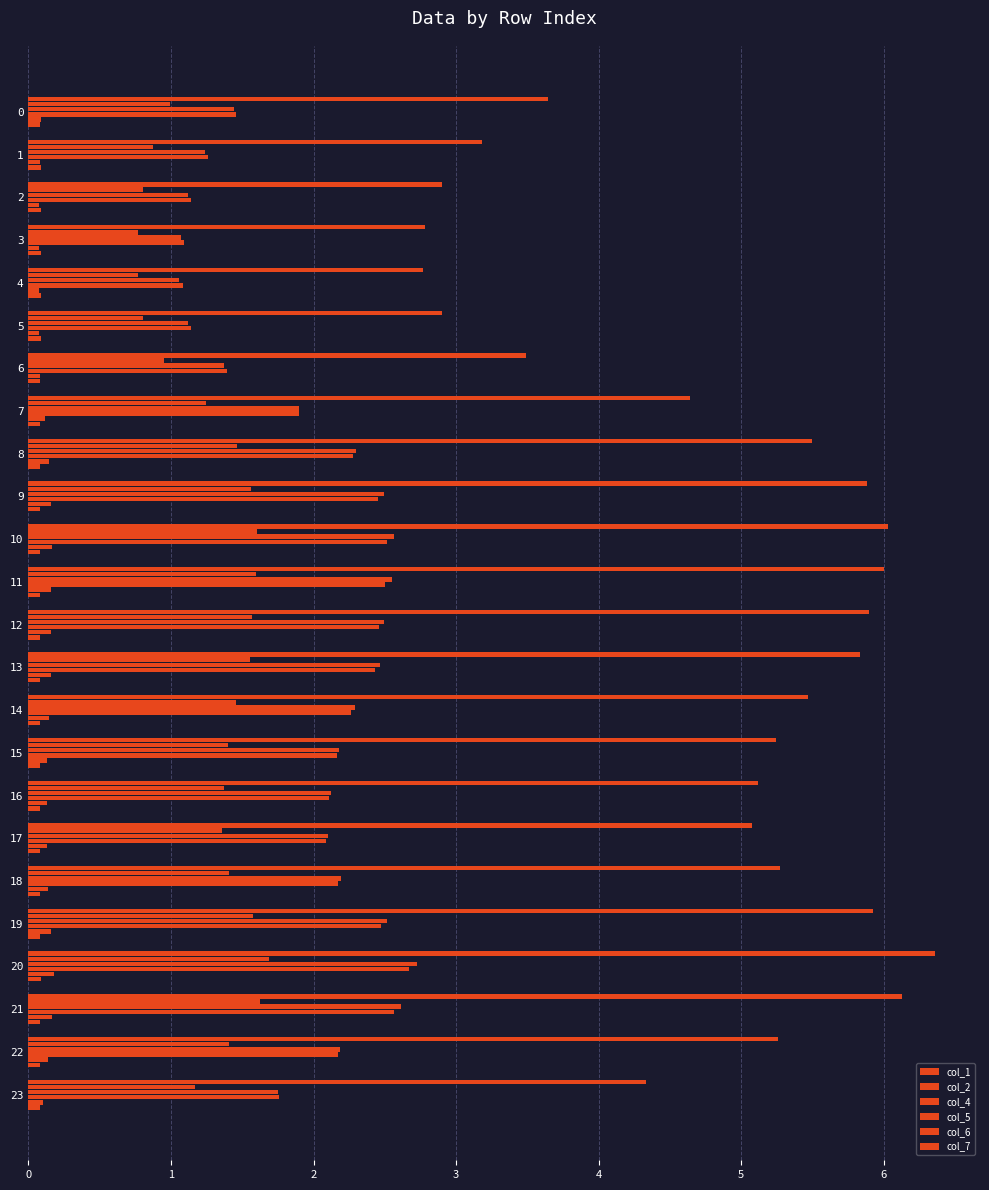

What is the average value of the col_7 series?

0.1